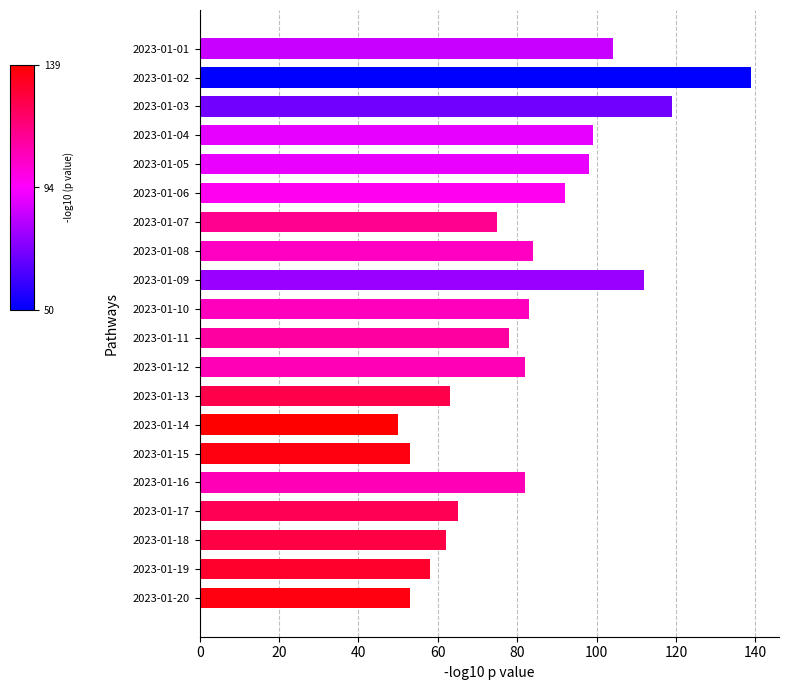

What is the difference between the maximum and minimum values?

89